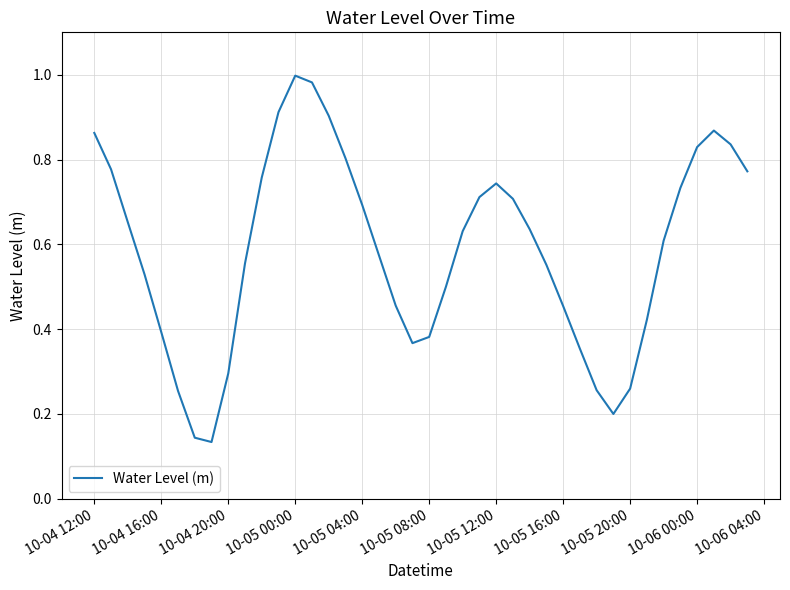

Which label corresponds to the largest value in the chart?

10-05 00:00